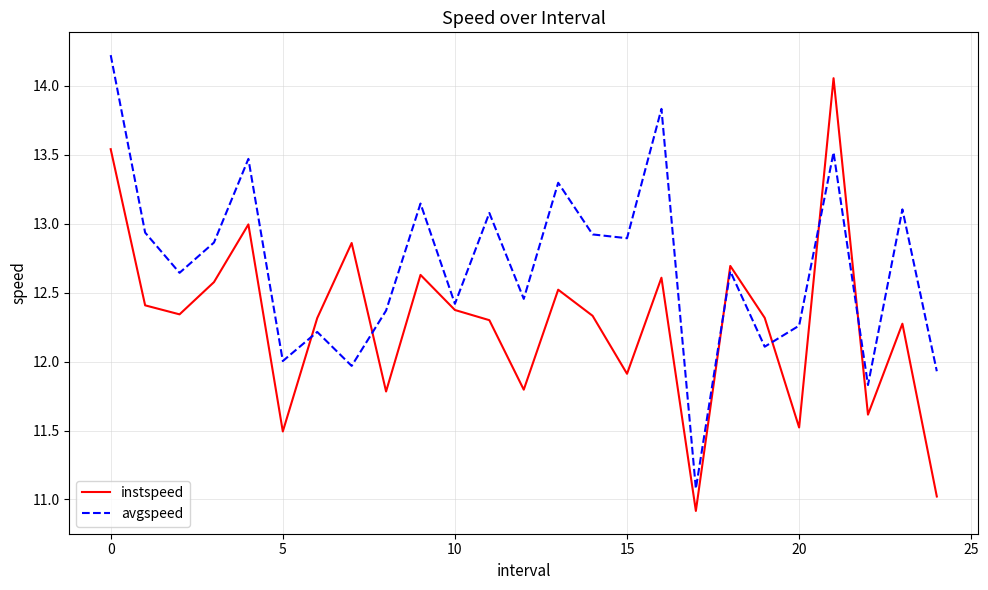

What is the difference between the maximum and minimum values in the avgspeed series?

3.1